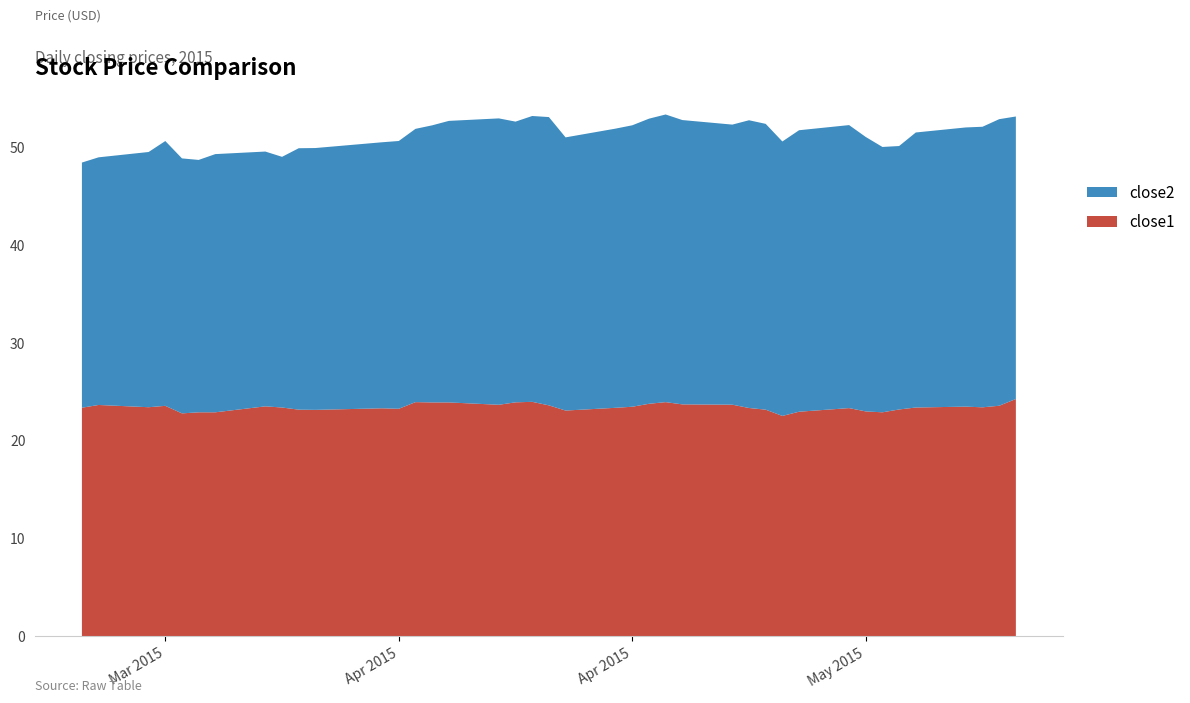

Reading left to right, list all the values displayed in this chart.

close1: 2015-03-19=23.4	2015-03-20=23.6	2015-03-23=23.4	2015-03-24=23.5	2015-03-25=22.8	2015-03-26=22.9	2015-03-27=22.9	2015-03-30=23.5	2015-03-31=23.4	2015-04-01=23.2	2015-04-02=23.1	2015-04-06=23.3	2015-04-07=23.2	2015-04-08=23.9	2015-04-09=23.9	2015-04-10=23.9	2015-04-13=23.7	2015-04-14=23.9	2015-04-15=24.0	2015-04-16=23.6	2015-04-17=23.1	2015-04-20=23.3	2015-04-21=23.5	2015-04-22=23.8	2015-04-23=23.9	2015-04-24=23.7	2015-04-27=23.7	2015-04-28=23.3	2015-04-29=23.2	2015-04-30=22.5	2015-05-01=22.9	2015-05-04=23.3	2015-05-05=23.0	2015-05-06=22.9	2015-05-07=23.2	2015-05-08=23.4	2015-05-11=23.5	2015-05-12=23.4	2015-05-13=23.6	2015-05-14=24.2
close2: 2015-03-19=25.1	2015-03-20=25.3	2015-03-23=26.1	2015-03-24=27.1	2015-03-25=26.1	2015-03-26=25.8	2015-03-27=26.4	2015-03-30=26.0	2015-03-31=25.6	2015-04-01=26.7	2015-04-02=26.8	2015-04-06=27.2	2015-04-07=27.4	2015-04-08=27.9	2015-04-09=28.3	2015-04-10=28.8	2015-04-13=29.3	2015-04-14=28.7	2015-04-15=29.2	2015-04-16=29.5	2015-04-17=27.9	2015-04-20=28.5	2015-04-21=28.8	2015-04-22=29.1	2015-04-23=29.4	2015-04-24=29.1	2015-04-27=28.6	2015-04-28=29.4	2015-04-29=29.2	2015-04-30=28.1	2015-05-01=28.8	2015-05-04=28.9	2015-05-05=28.1	2015-05-06=27.1	2015-05-07=26.9	2015-05-08=28.1	2015-05-11=28.5	2015-05-12=28.7	2015-05-13=29.3	2015-05-14=28.9